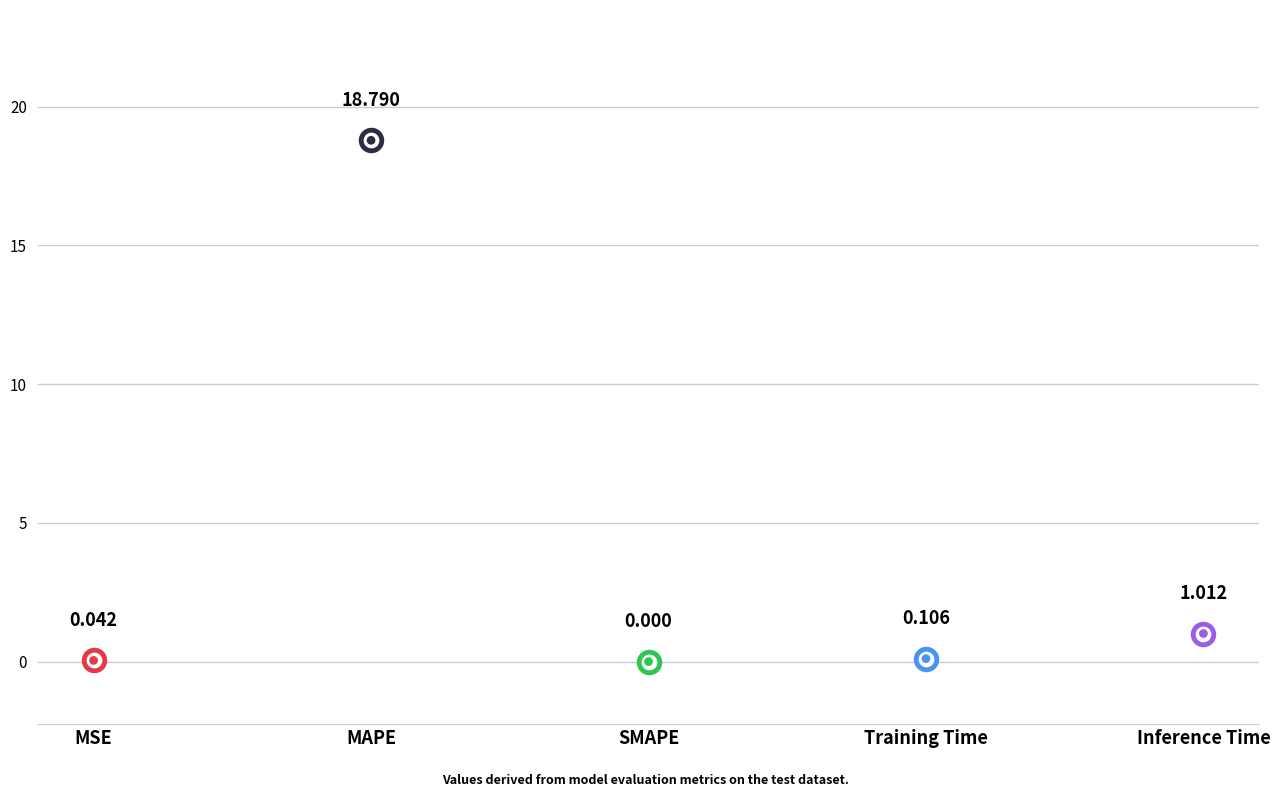

Which has a higher value, Inference Time or Training Time?

Inference Time